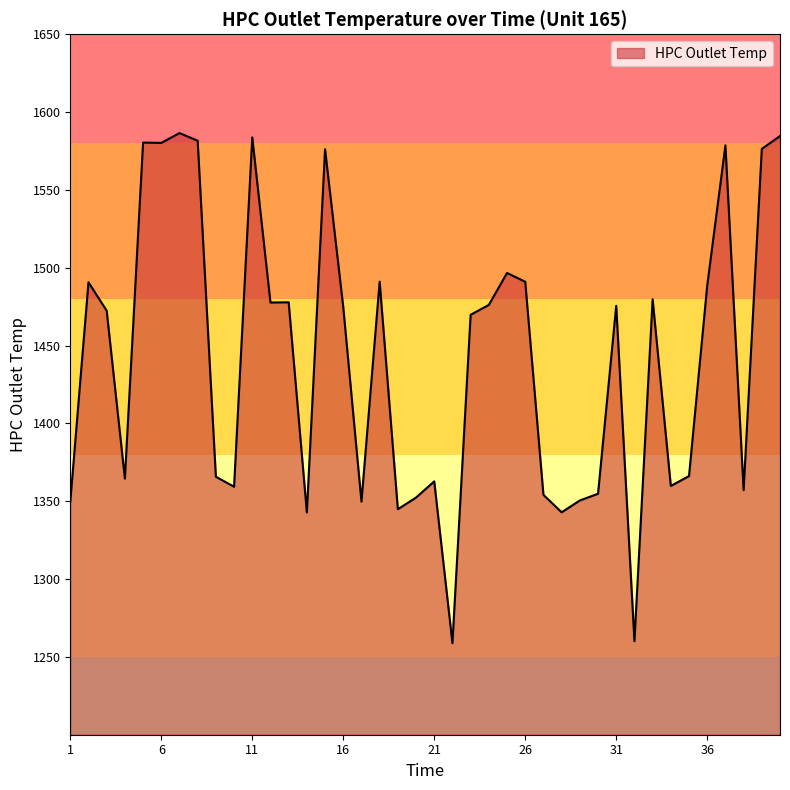

How many values are below 1474?

20